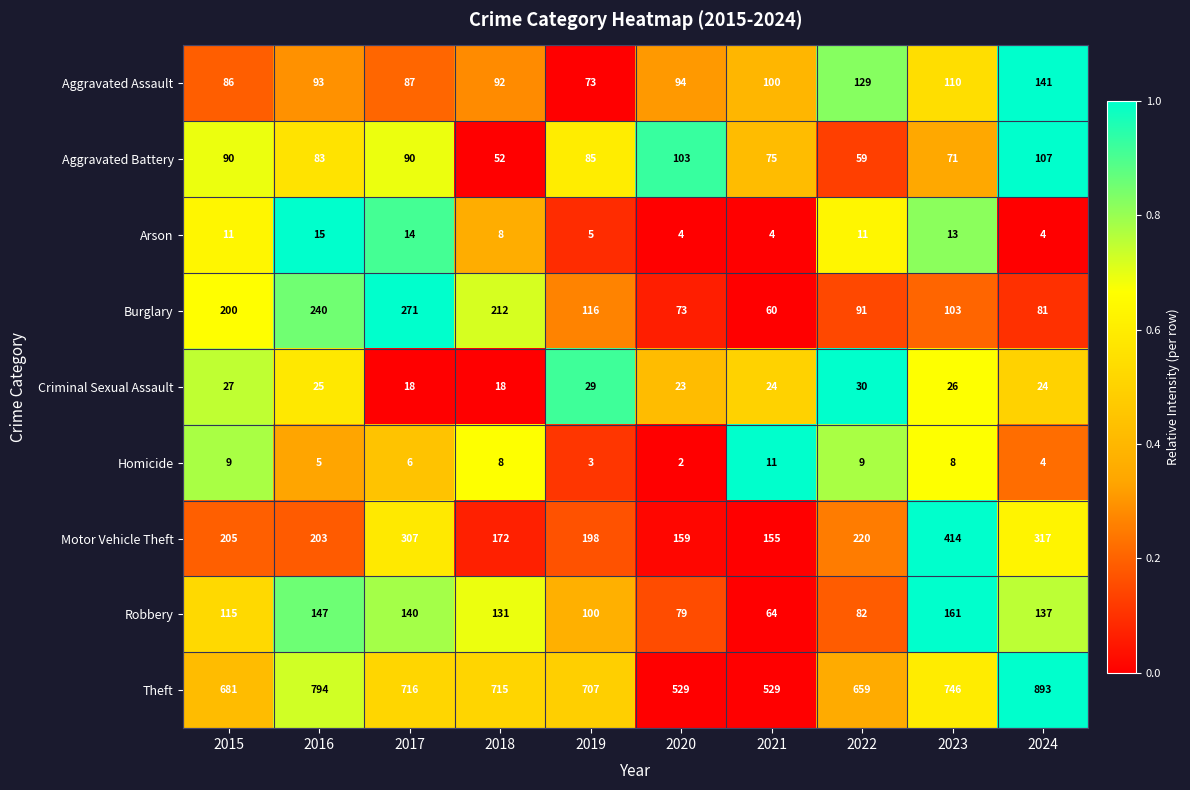

At which category is the sum across all series the highest?

2024